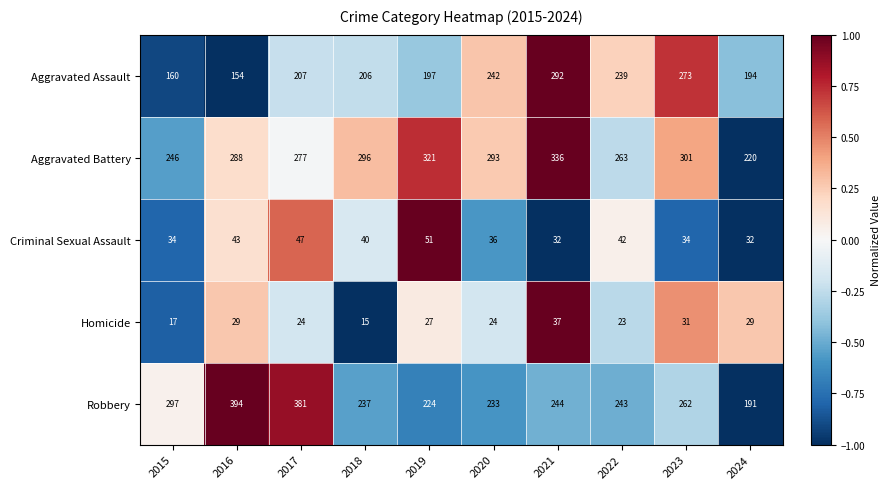

List the series in order of their peak value, highest first.

Robbery, Aggravated Battery, Aggravated Assault, Criminal Sexual Assault, Homicide